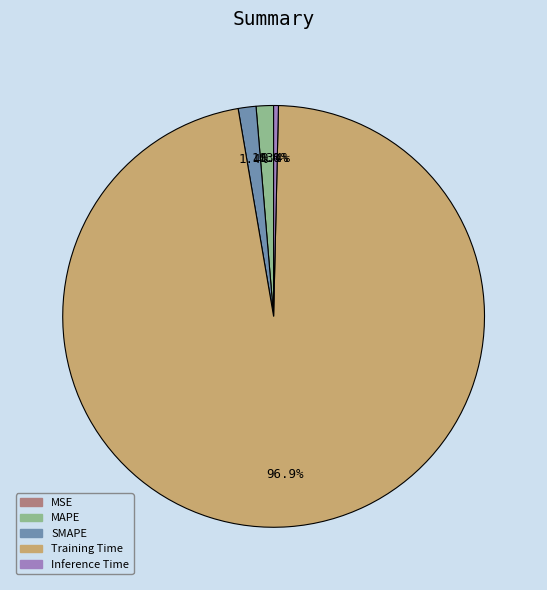

To the nearest percent, what is the combined percentage of Inference Time and MAPE?

2%